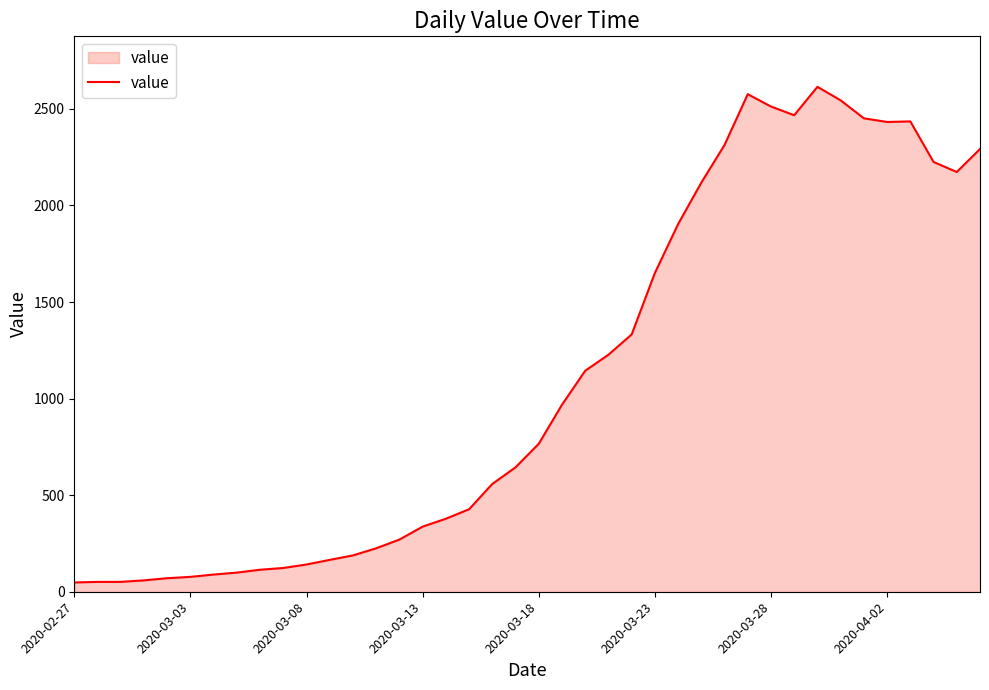

What is the greatest value displayed?

2614